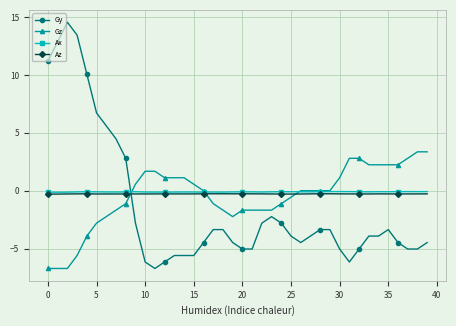

True or false: Ax has more than 0 interior local peaks.

True